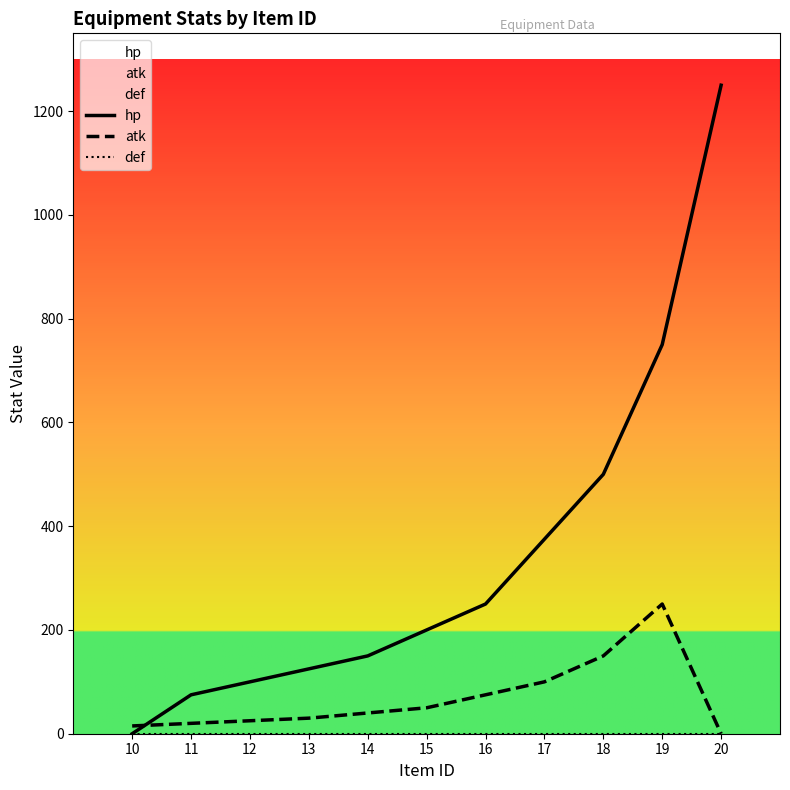

True or false: atk and def cross at least once.

False